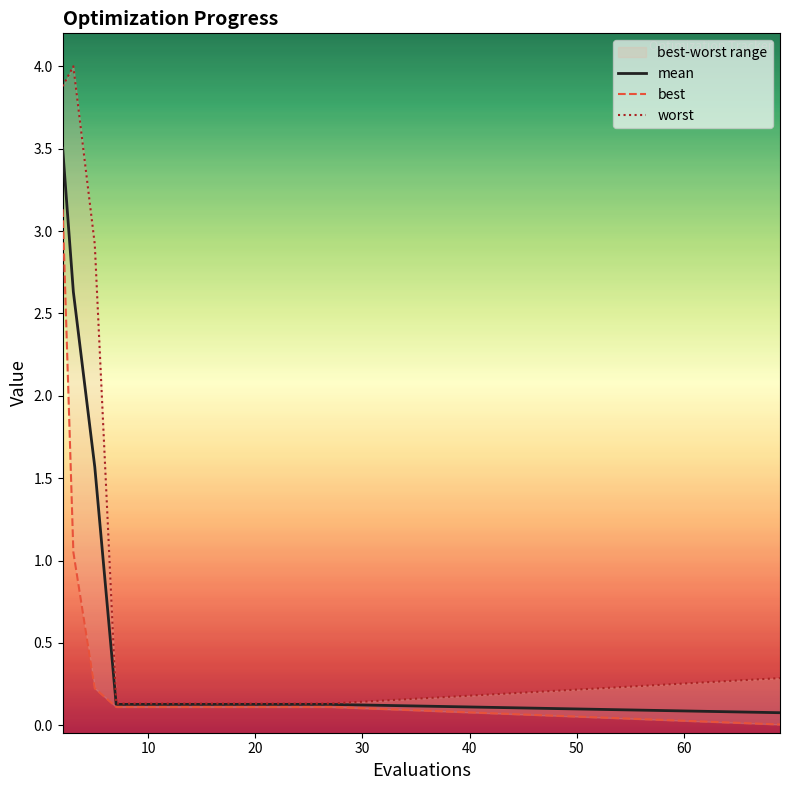

Which series has the largest range (max minus min)?

worst